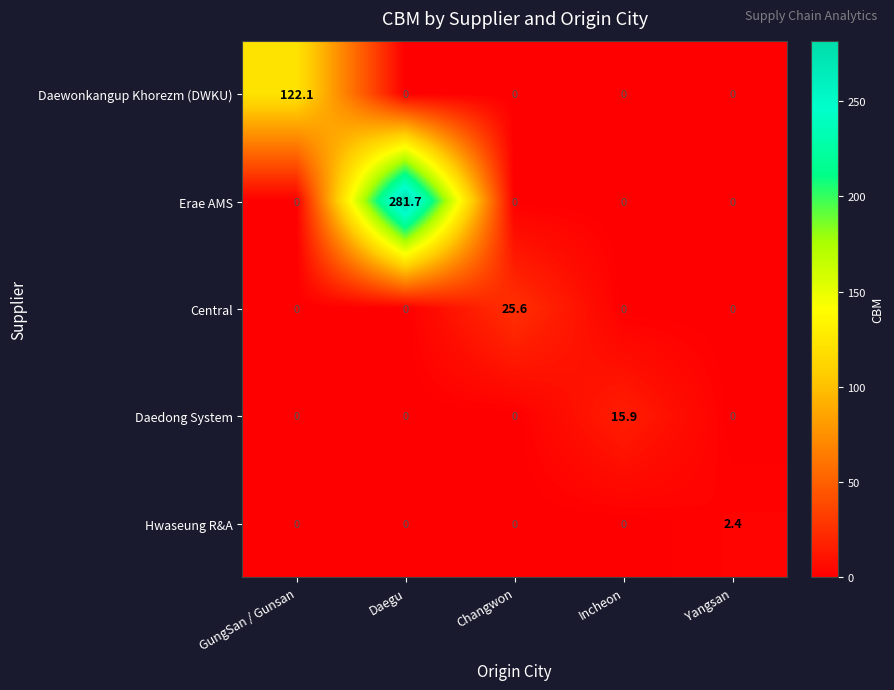

Reading left to right, transcribe all the data shown in this chart.

Daewonkangup Khorezm (DWKU): GungSan / Gunsan=122.1	Daegu=0.0	Changwon=0.0	Incheon=0.0	Yangsan=0.0
Erae AMS: GungSan / Gunsan=0.0	Daegu=281.7	Changwon=0.0	Incheon=0.0	Yangsan=0.0
Central: GungSan / Gunsan=0.0	Daegu=0.0	Changwon=25.6	Incheon=0.0	Yangsan=0.0
Daedong System: GungSan / Gunsan=0.0	Daegu=0.0	Changwon=0.0	Incheon=15.9	Yangsan=0.0
Hwaseung R&A: GungSan / Gunsan=0.0	Daegu=0.0	Changwon=0.0	Incheon=0.0	Yangsan=2.4